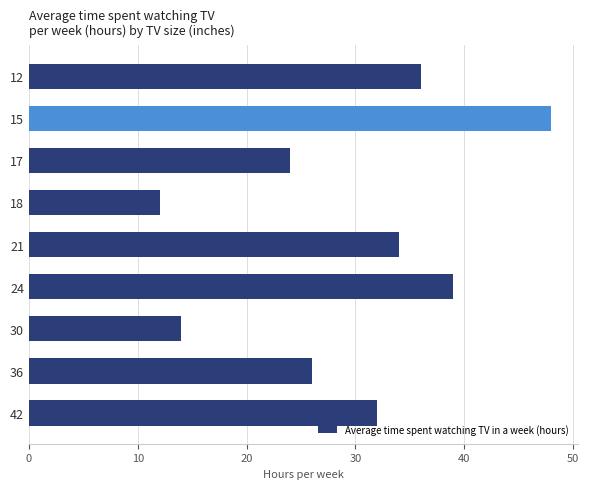

List the labels in order of value, largest first.

15, 24, 12, 21, 42, 36, 17, 30, 18